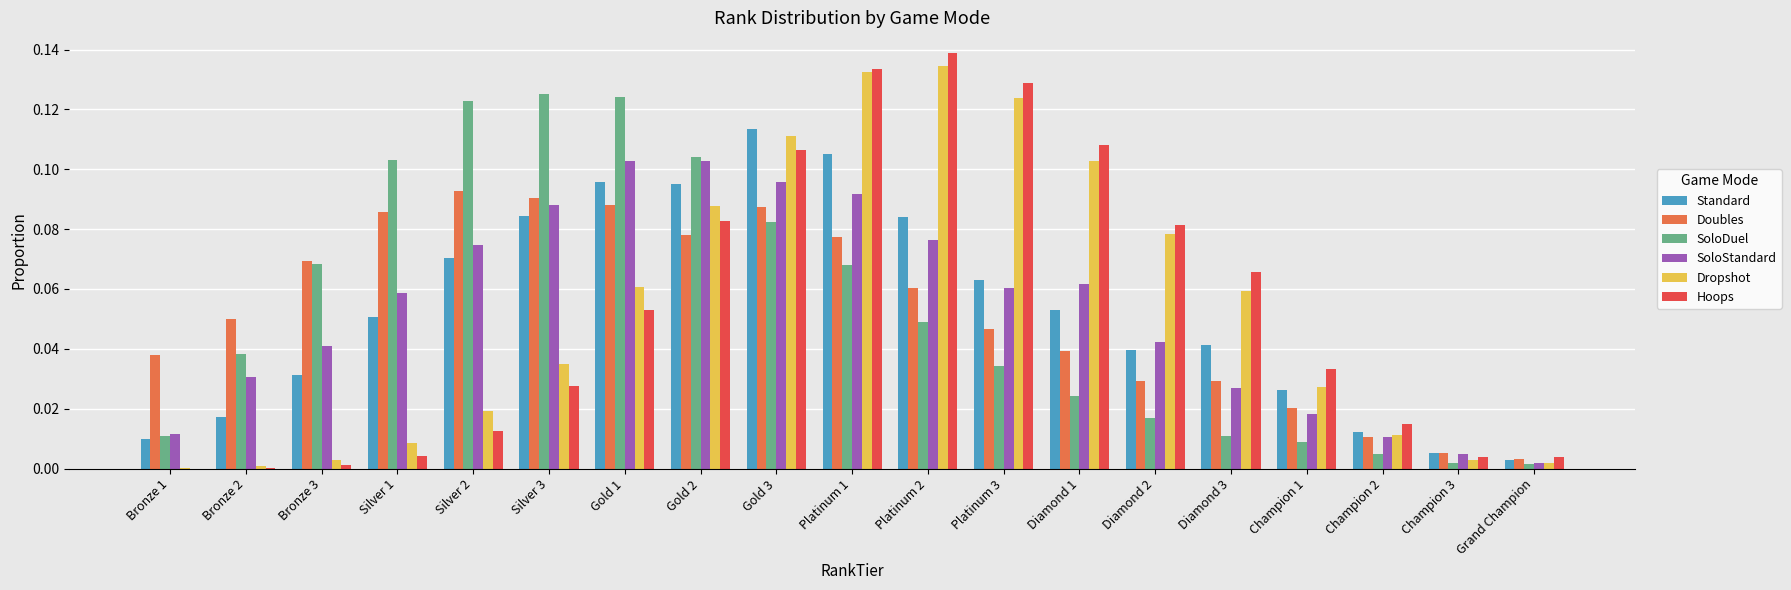

What is the total value across all series at Gold 1?

0.5